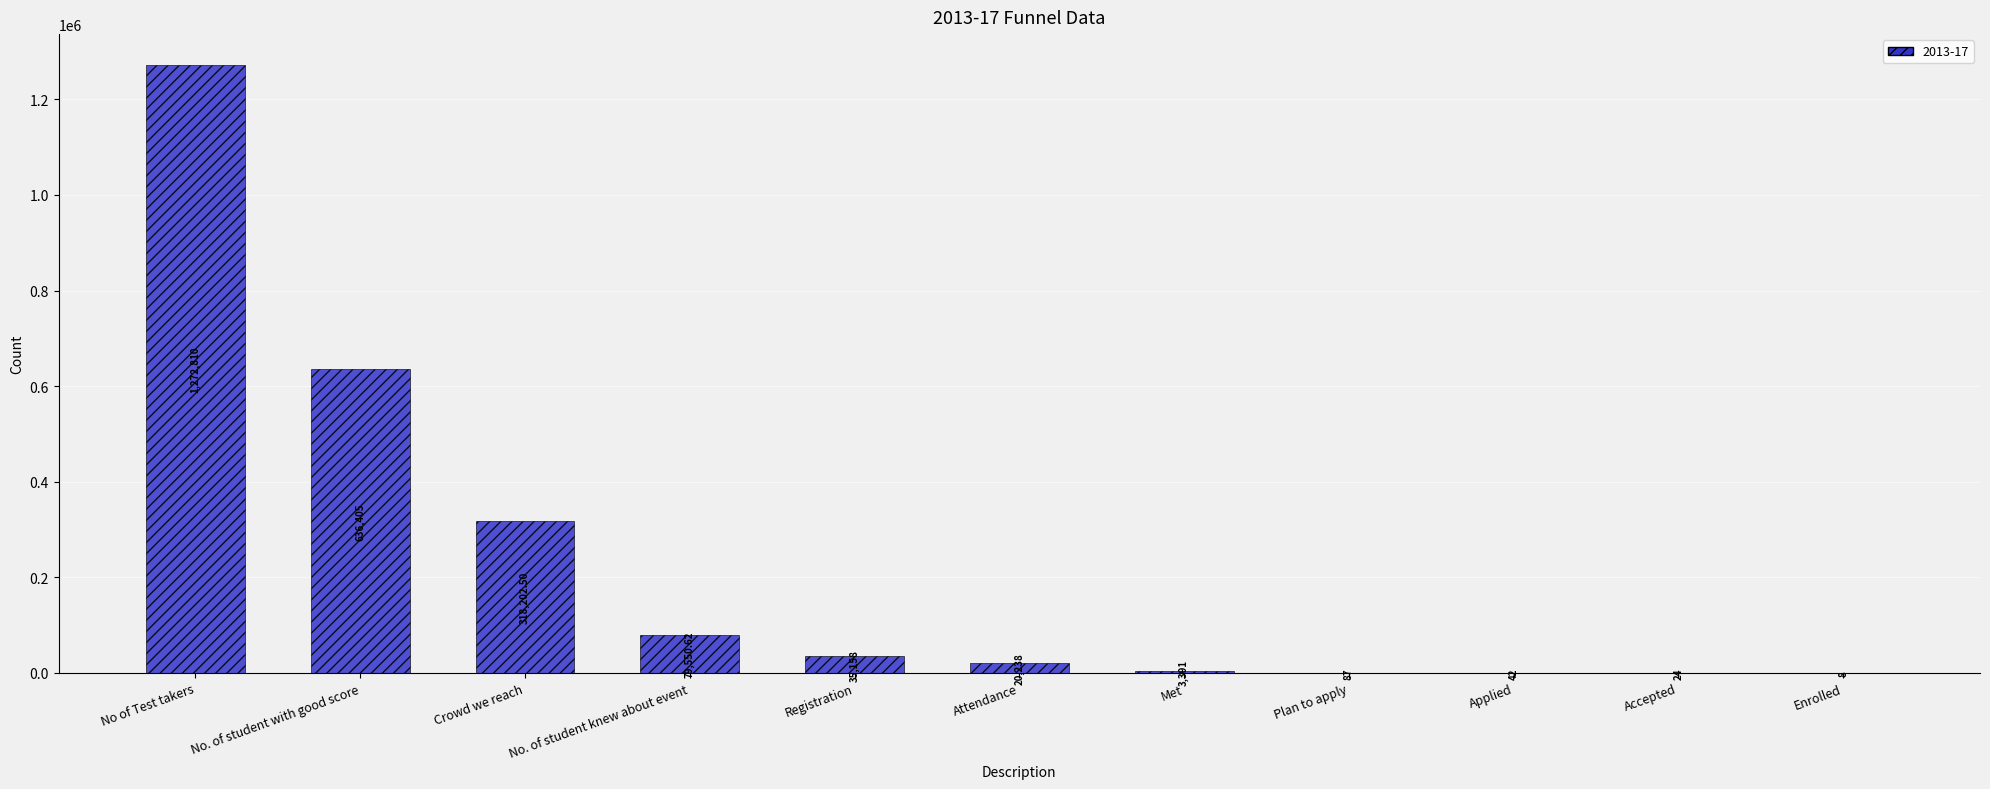

What is the greatest value displayed?

1272810.0